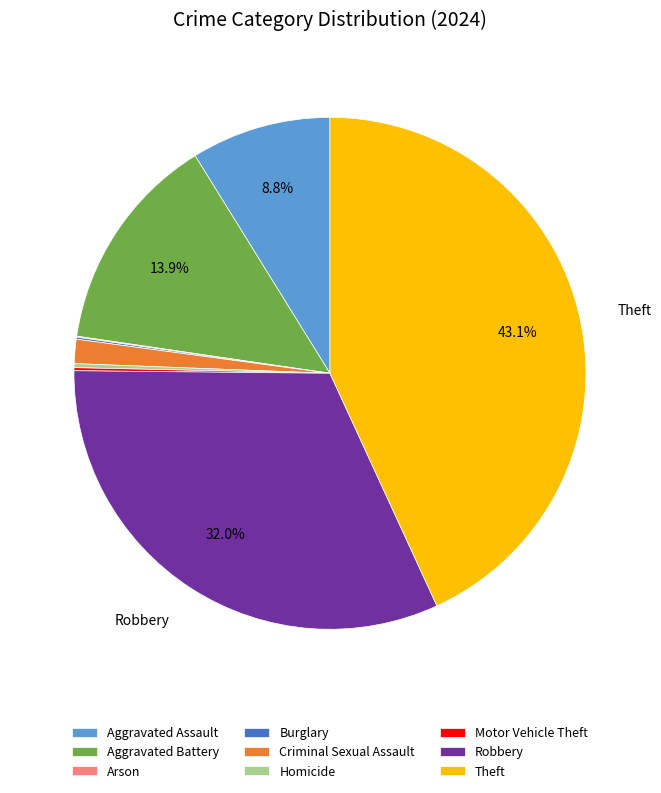

What portion of the pie excludes Theft?

56.9%